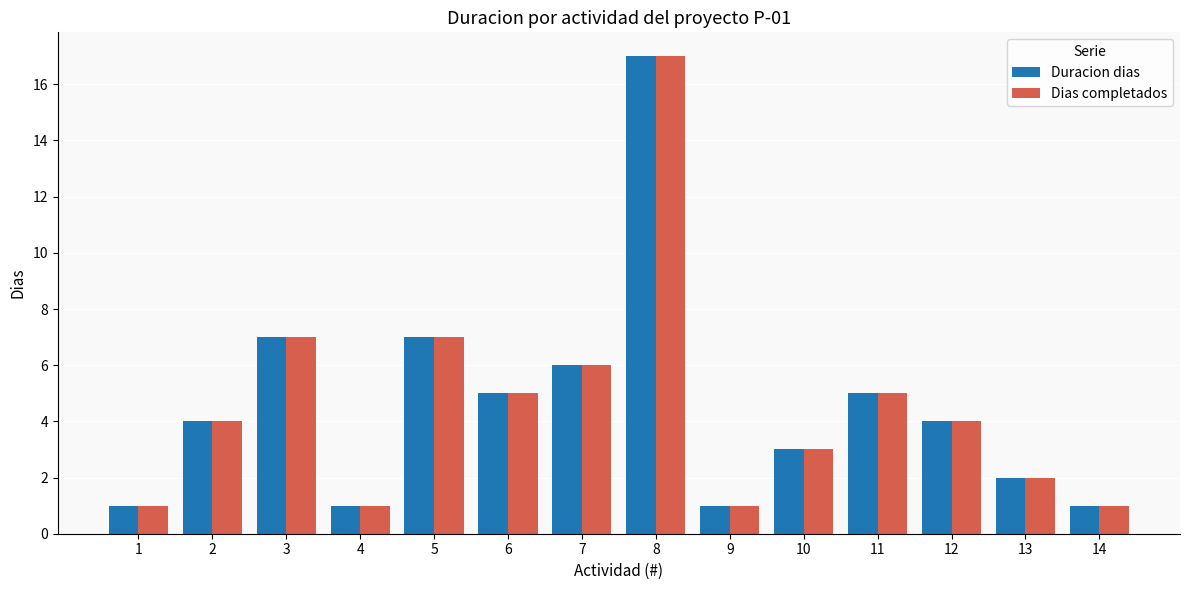

What is the difference between the Duracion dias values at 9 and 6?

4